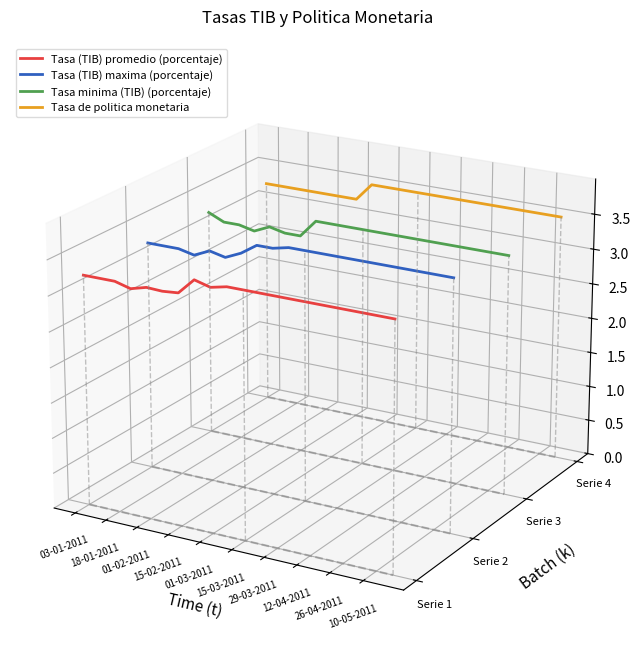

True or false: Tasa minima (TIB) (porcentaje) and Tasa de politica monetaria cross at least once.

False